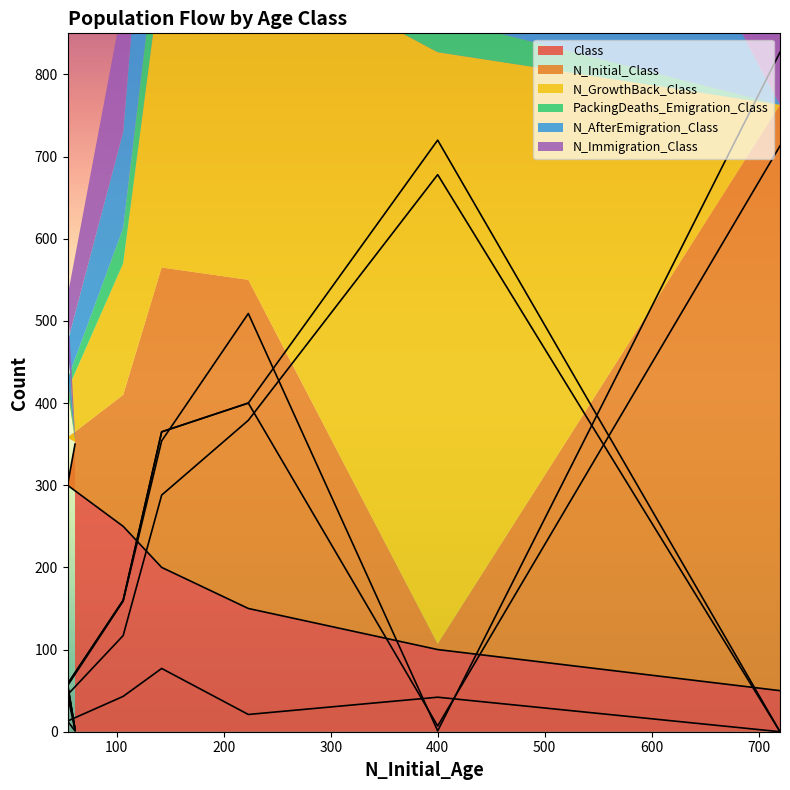

True or false: PackingDeaths_Emigration_Class has more than 2 points higher than both neighbors.

False